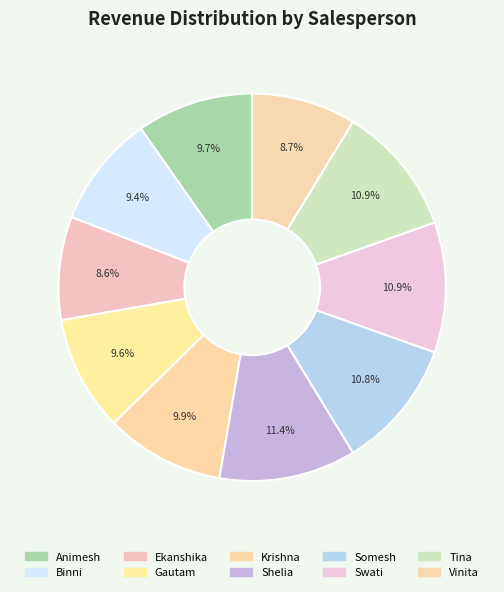

Combined, do Vinita and Gautam account for over 50%?

No